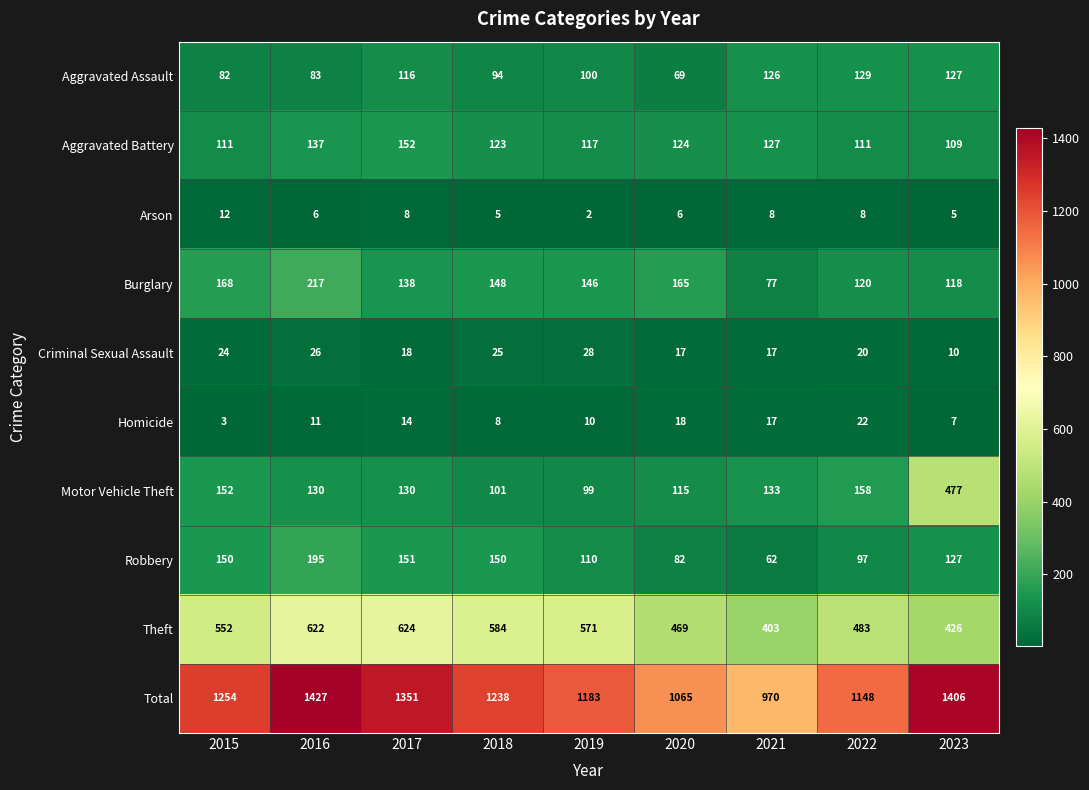

At which category does the chart reach its peak across all series?

2016